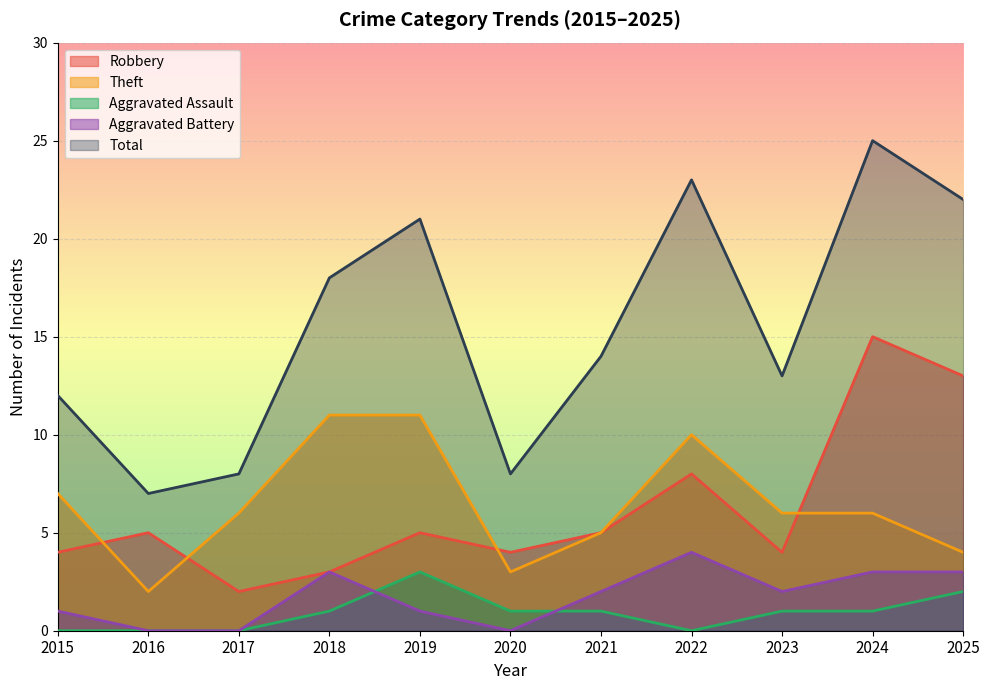

True or false: Theft has a value of 11 at 2018.

True